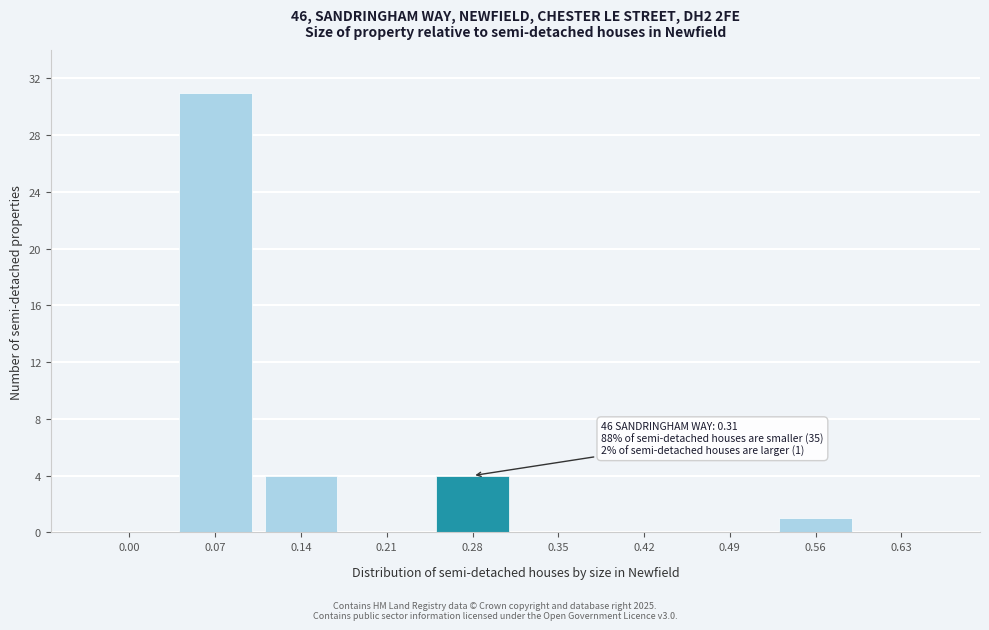

Reading left to right, what are all the values shown in this chart?

0.00=0	0.07=31	0.14=4	0.21=0	0.28=4	0.35=0	0.42=0	0.49=0	0.56=1	0.63=0